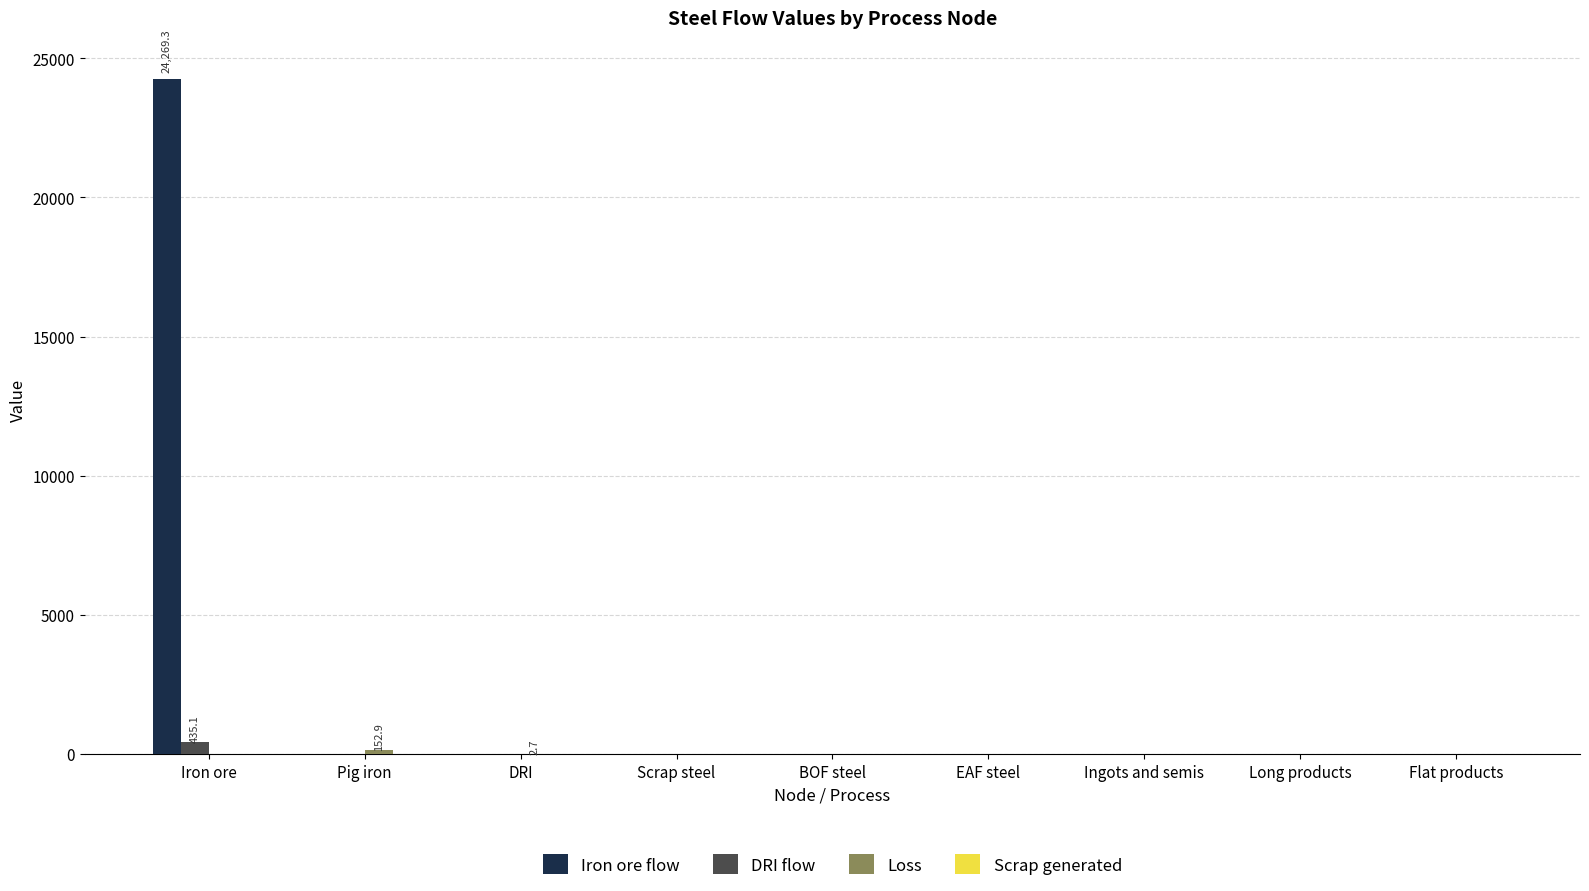

True or false: Iron ore flow has a value of -16531.4 at DRI.

False